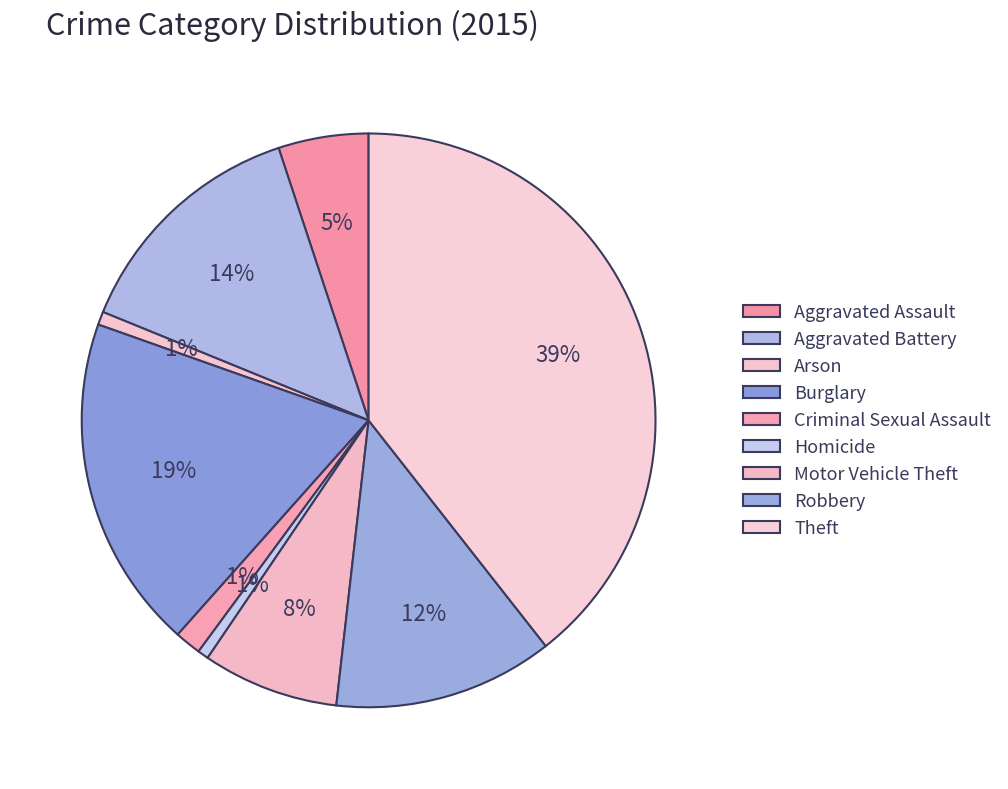

Is it true that Motor Vehicle Theft is 8% of the pie?

True